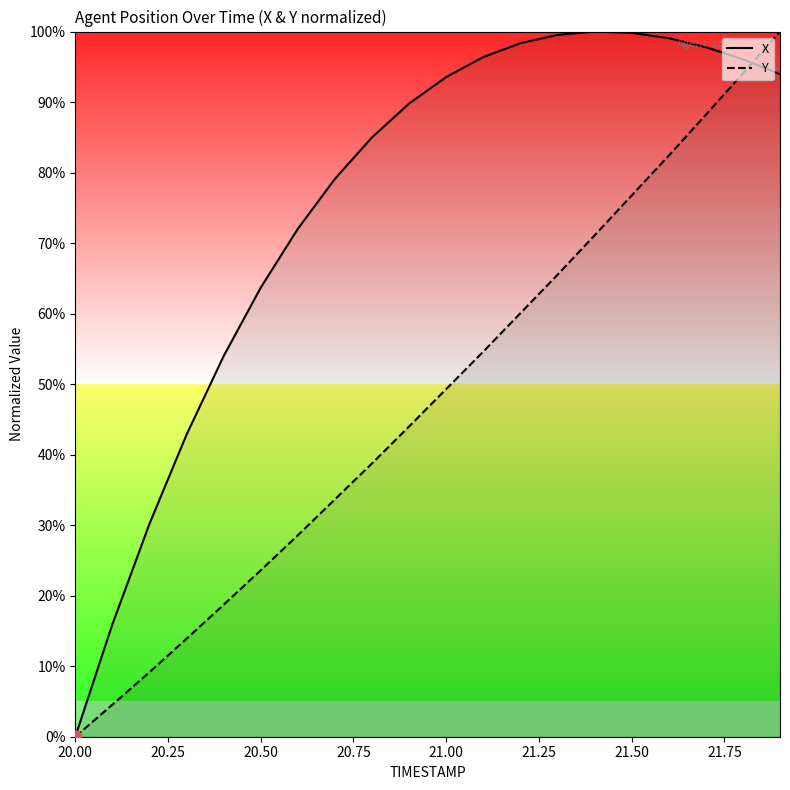

Which series has the largest total across all categories?

X